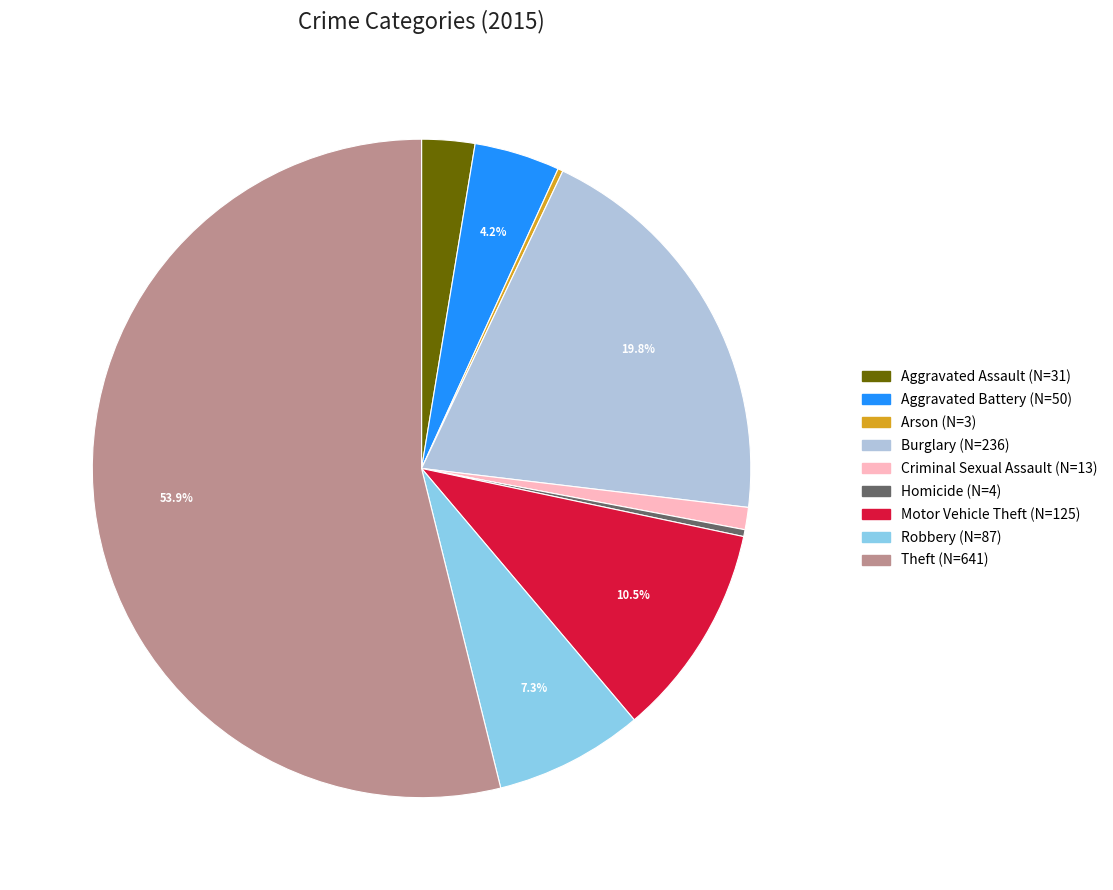

To the nearest percent, what is the difference between the largest and smallest slice percentages?

54%